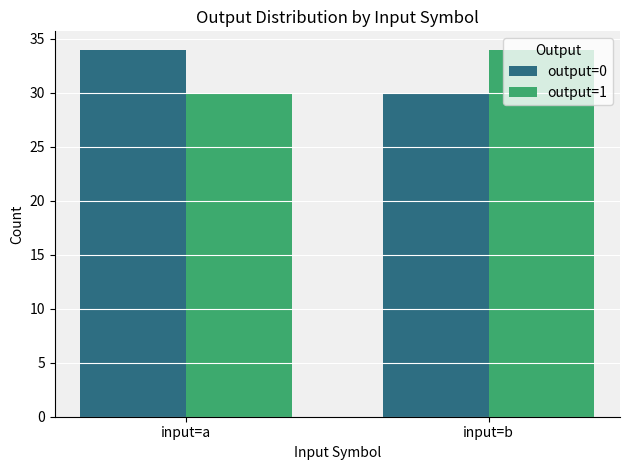

What is the total value across all series at input=b?

64